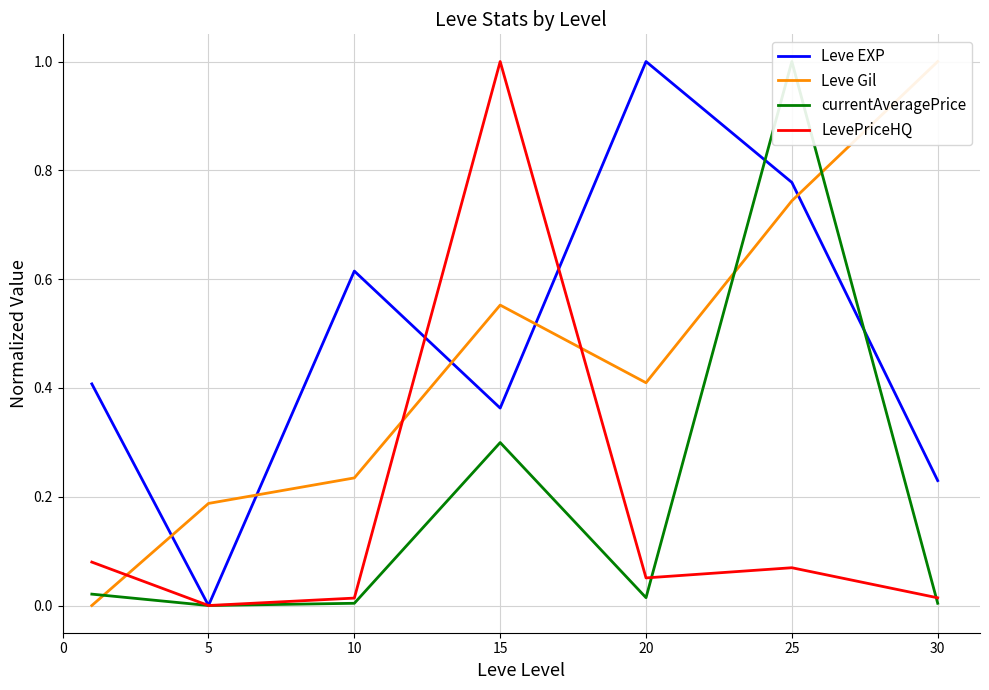

Where is currentAveragePrice nearest to the value 0?

5